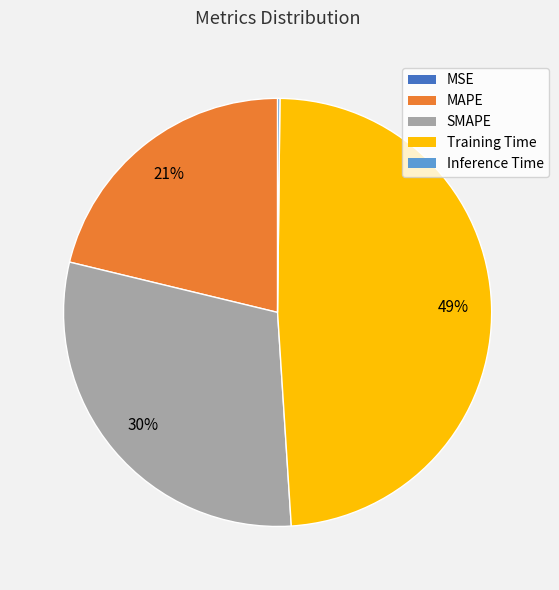

Does MAPE account for over 50% of the chart?

No